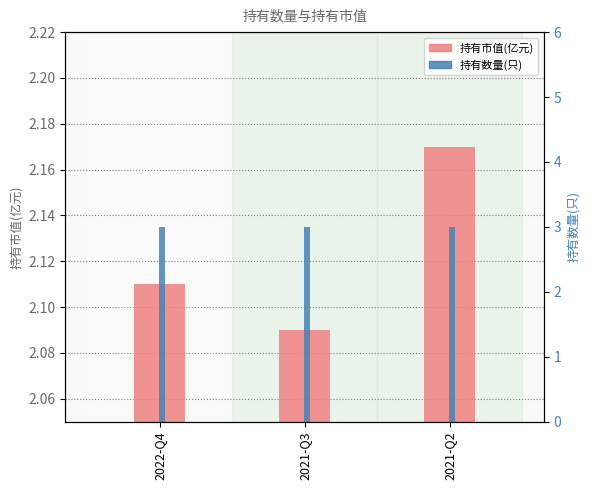

The 持有数量(只) series shows 4.4 at 2021-Q3. True or false?

False